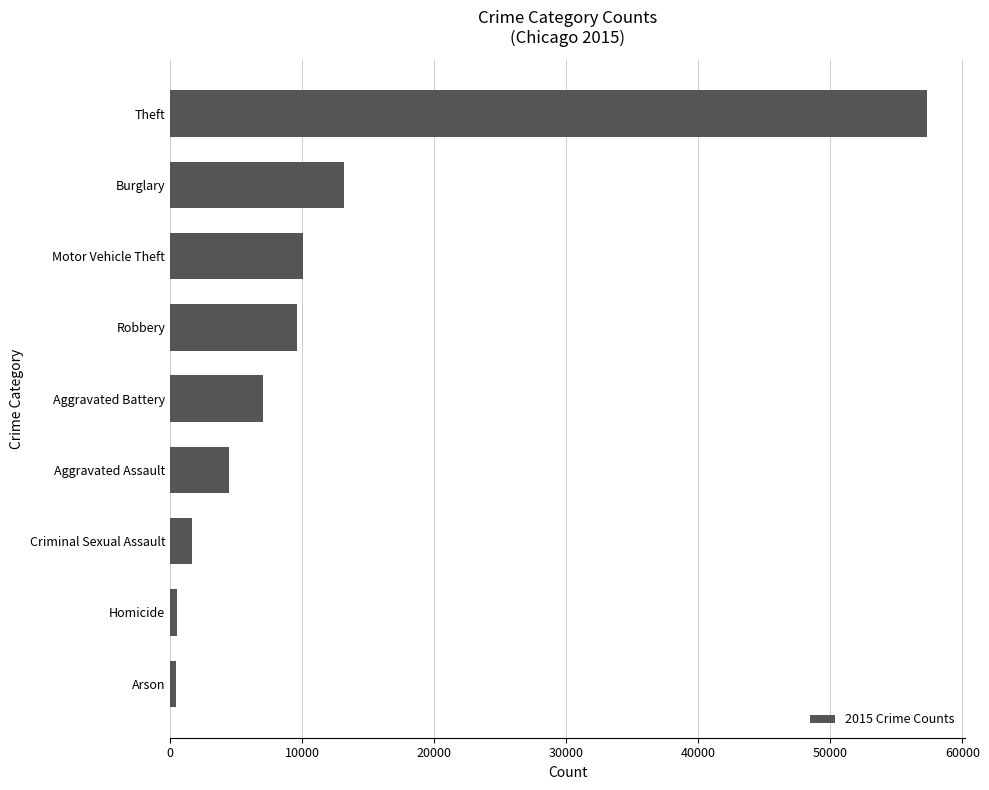

True or false: the data shows 7018 at Aggravated Battery.

True